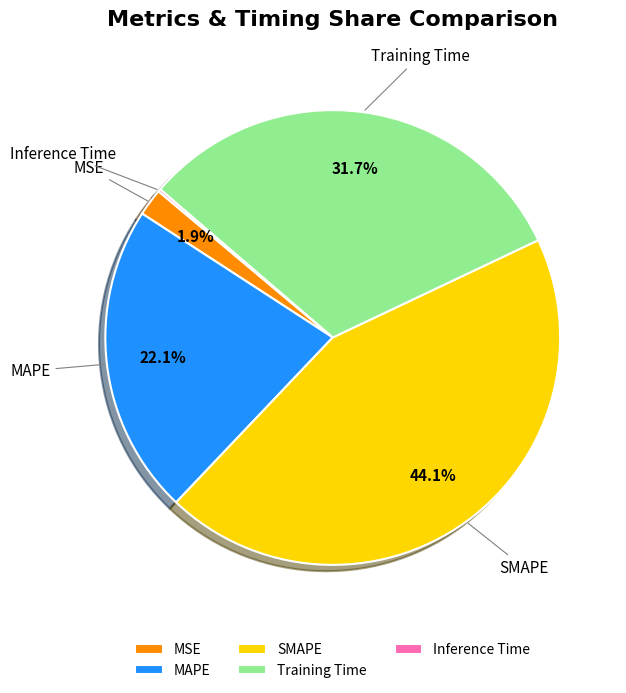

What percentage is the MSE slice, to the nearest percent?

2%